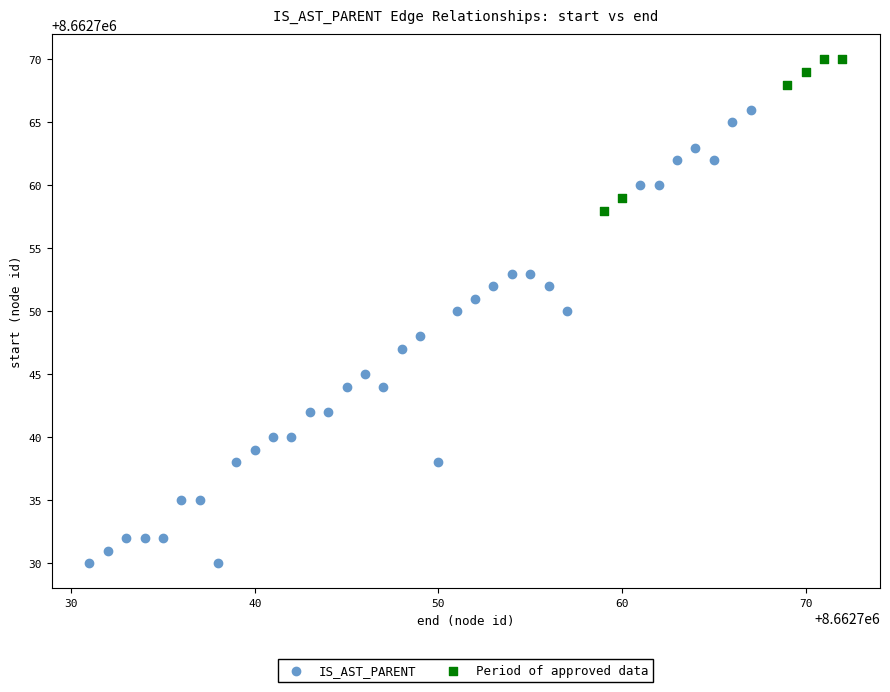

Which series contains the lowest Y value?

IS_AST_PARENT